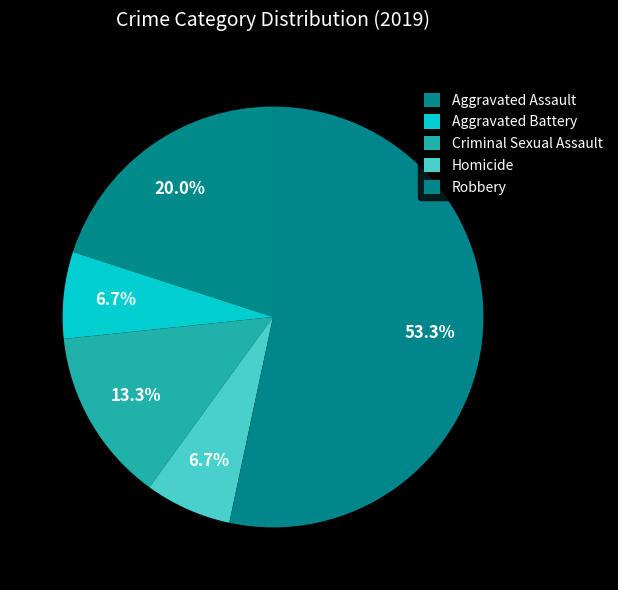

Combined, what portion of the pie is Robbery and Aggravated Battery?

60.0%